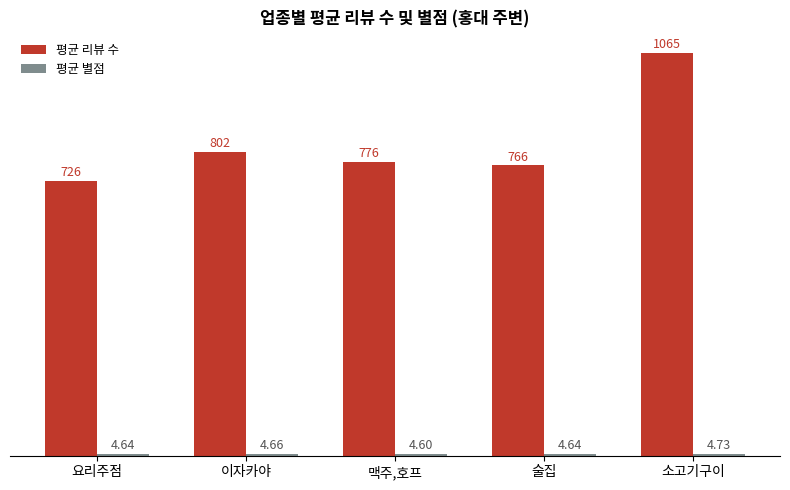

At which label is 평균 리뷰 수 closest to 895?

이자카야